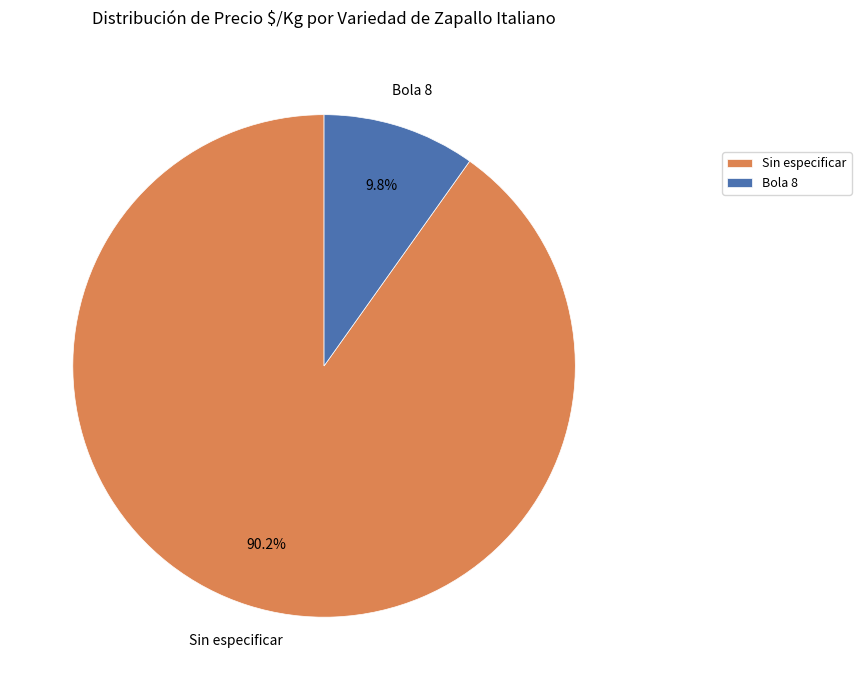

What is the ratio of the value at Sin especificar to the value at Bola 8?

9.2